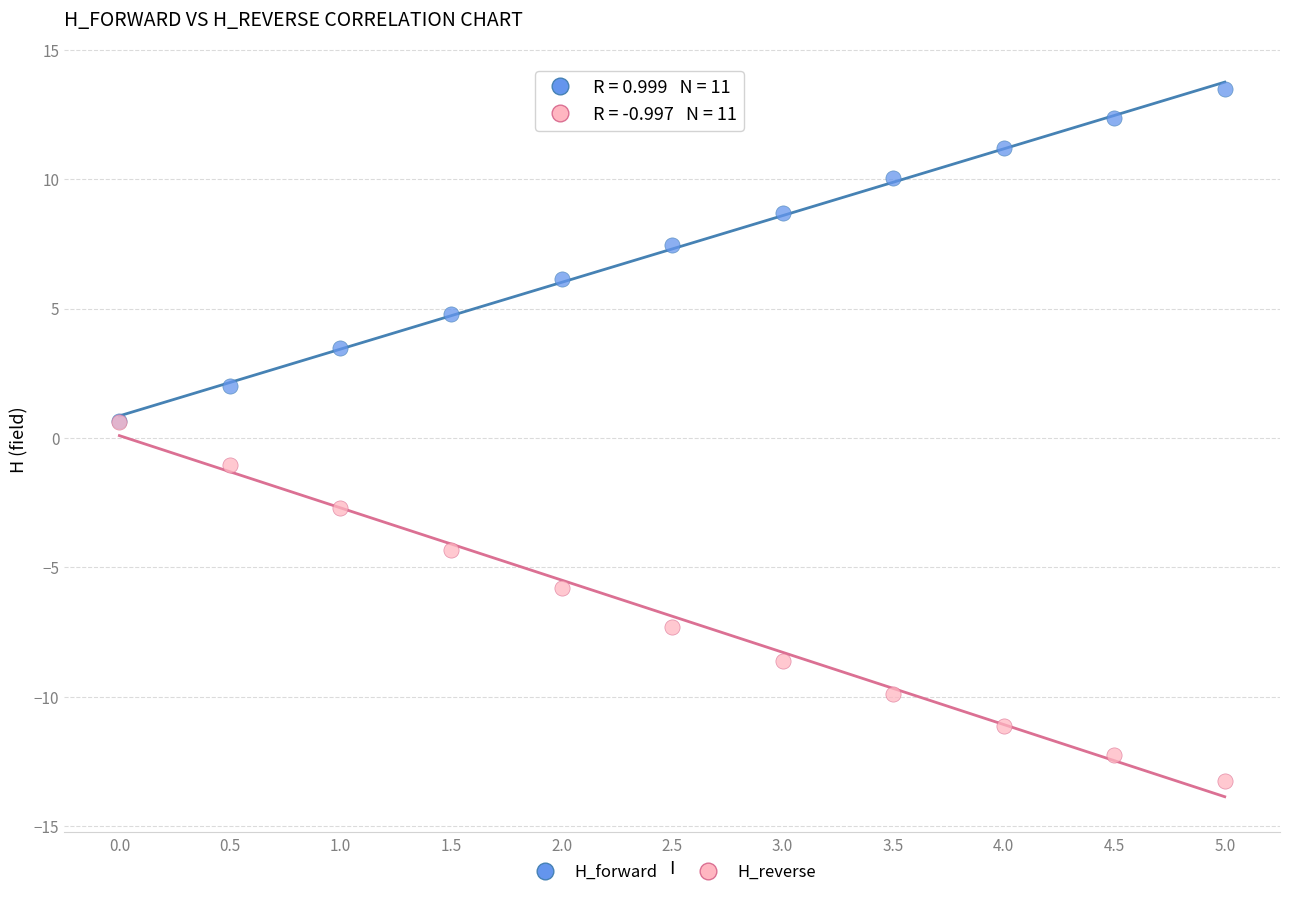

In the H_forward series, what Y value is closest to 7?

7.4